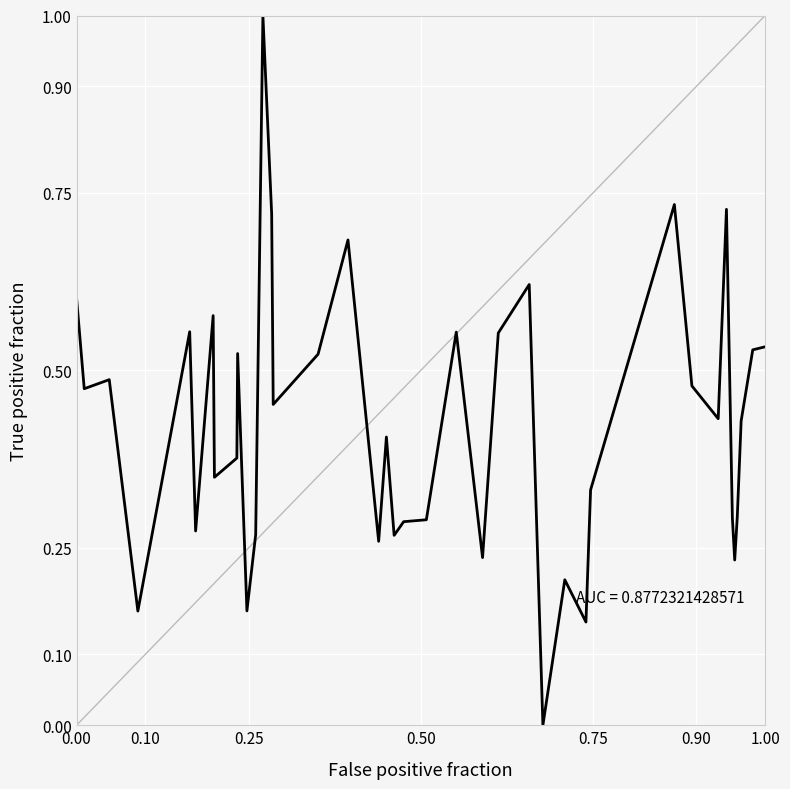

What is the maximum value shown in the chart?

1.0